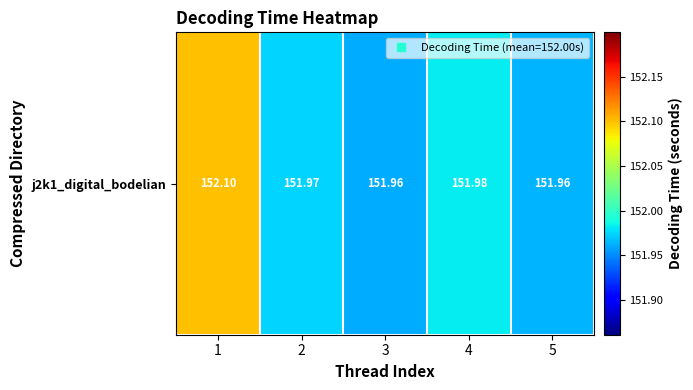

How many distinct data groups are displayed?

1